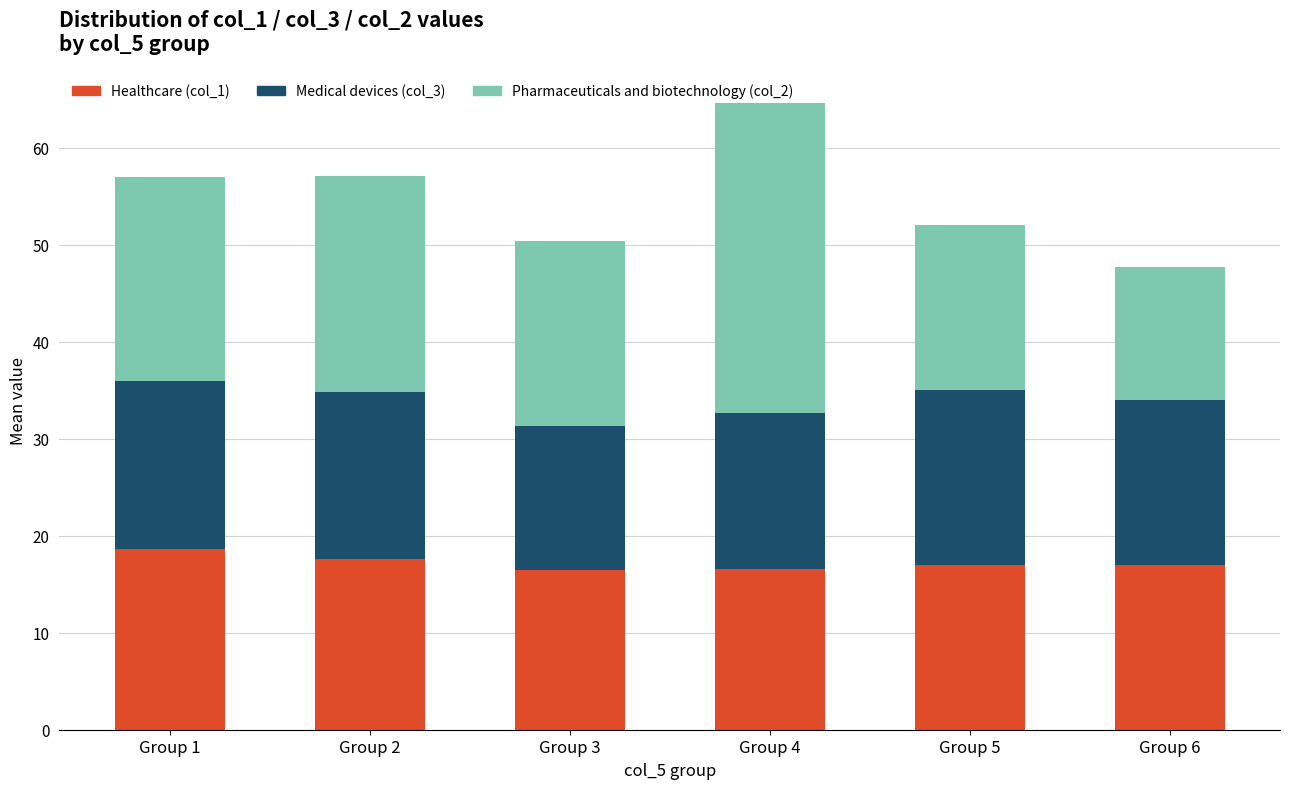

At which category is the sum across all series the highest?

Group 4